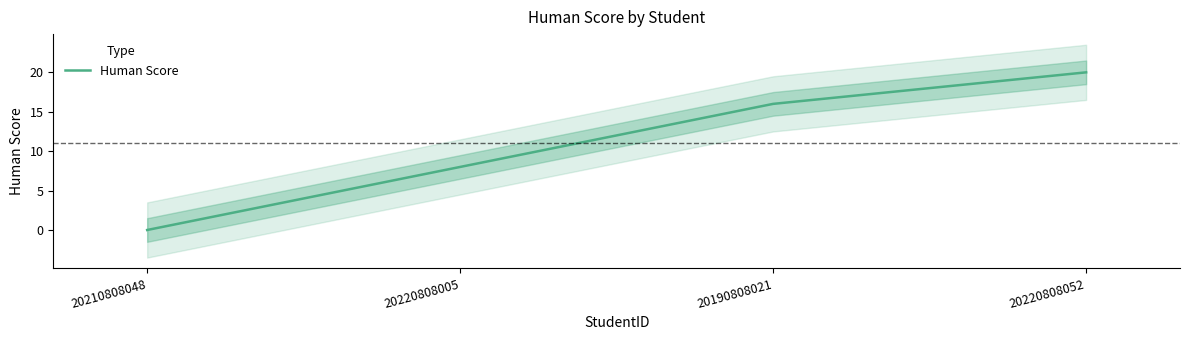

What position from the right is 20210808048?

4